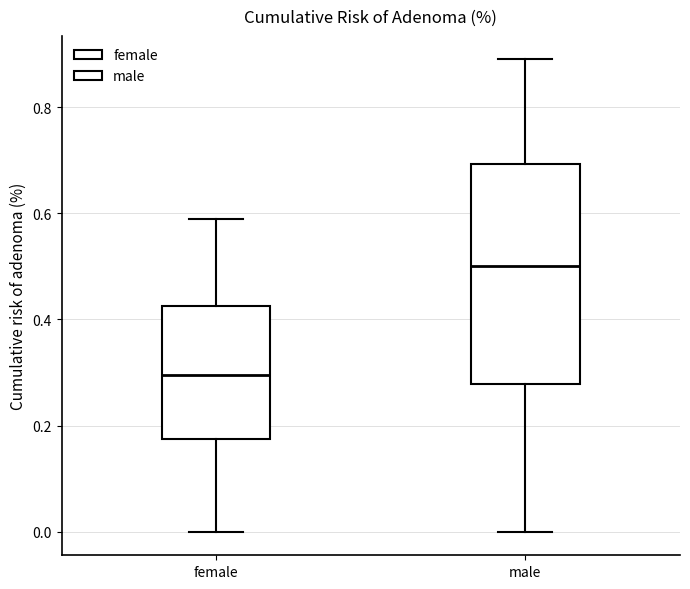

Reading left to right, read every box against the y-axis: the position of its median line, the range the box covers, and the ends of its whiskers. The values are not printed on the chart, so give them approximately, as read against the axis.

female: median 0.30, box 0.18 to 0.42, whiskers 0.00 to 0.58
male: median 0.50, box 0.28 to 0.70, whiskers 0.00 to 0.90